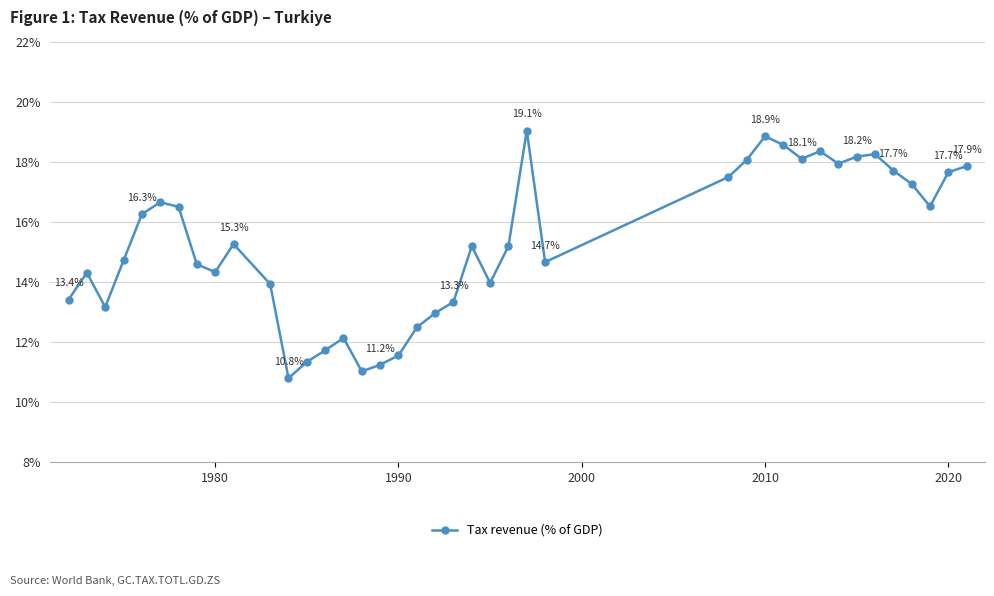

What is the value of the 12th point from the left?

10.8